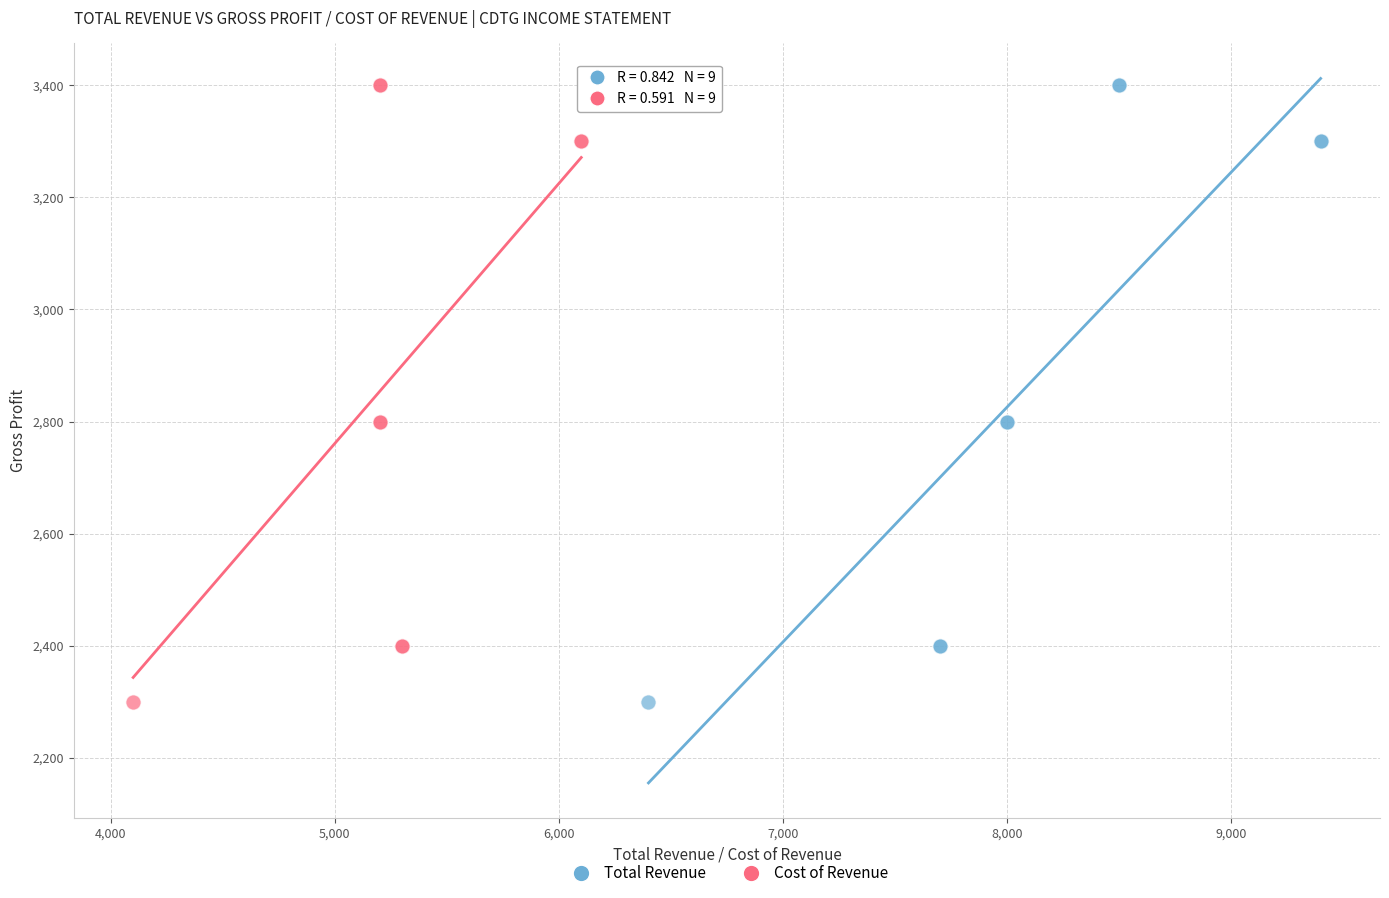

What are all the series names shown in the legend?

Total Revenue, Cost of Revenue